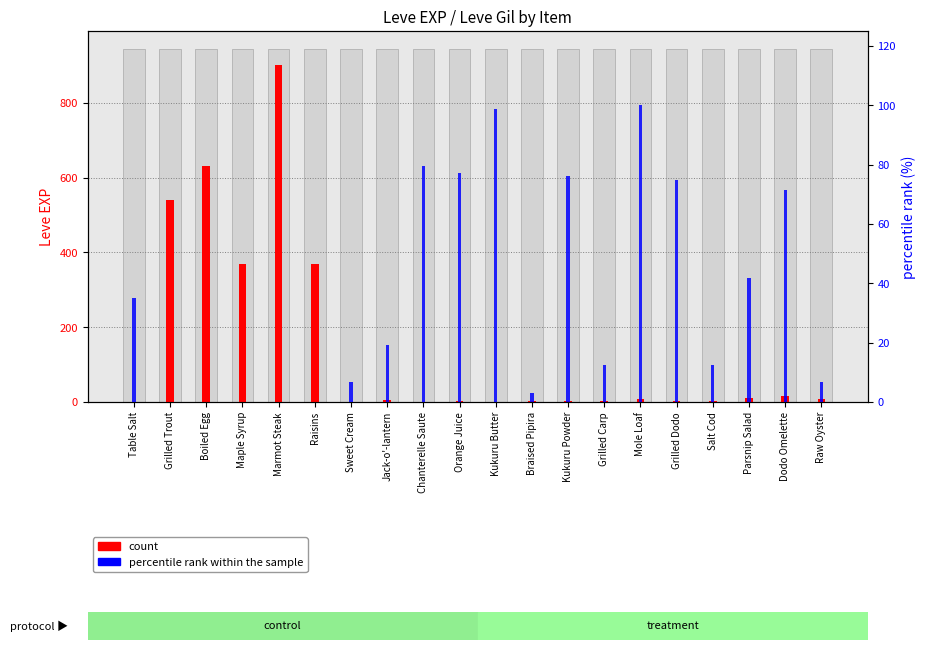

How many series are shown in this chart?

2